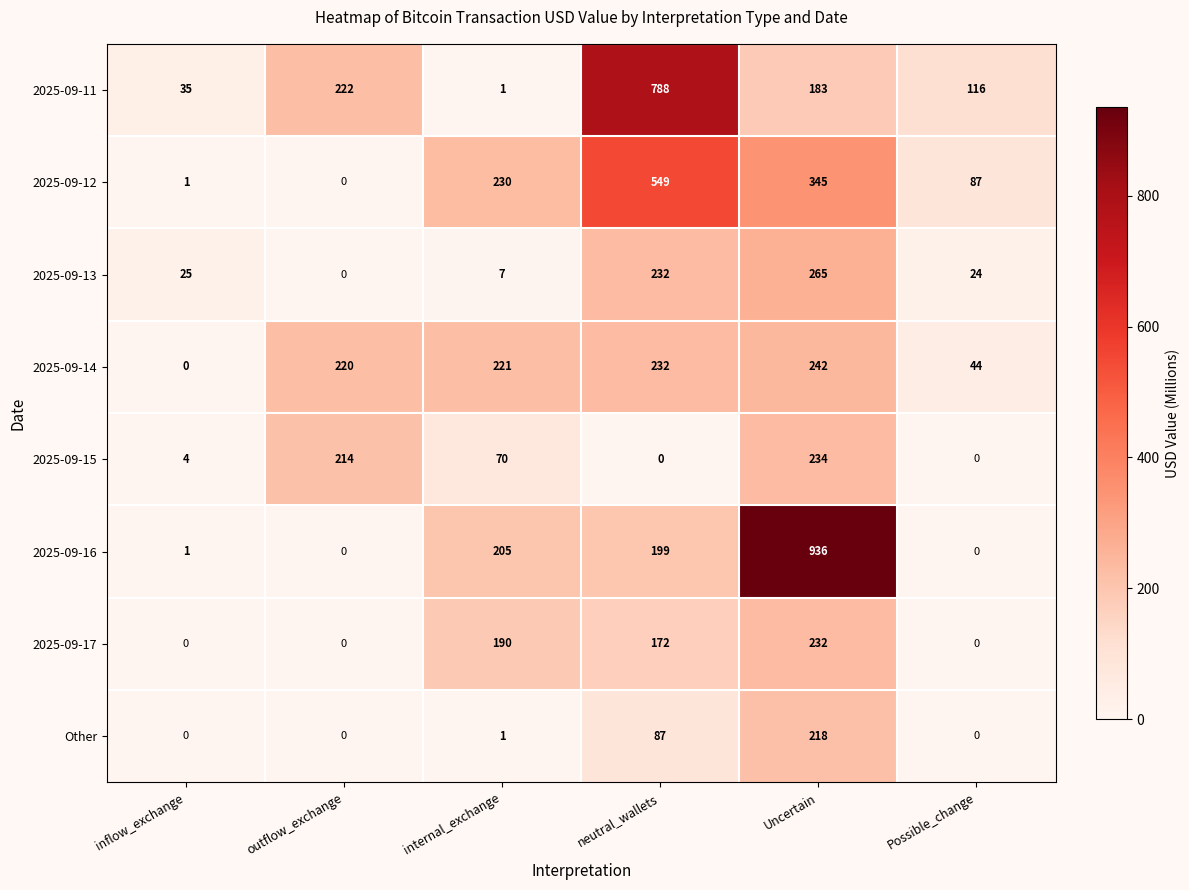

What is the greatest value displayed?

936